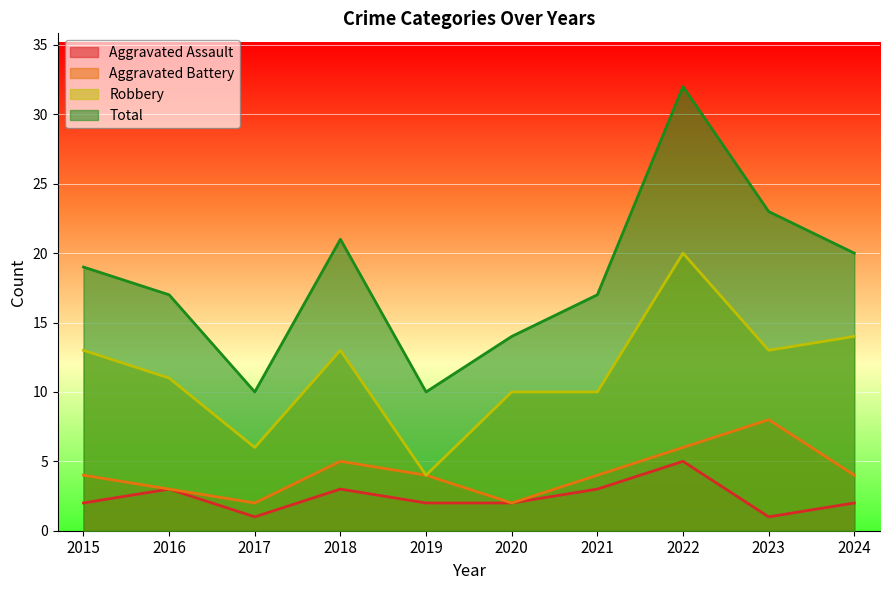

What is the spread (max minus min) of values at 2018?

18